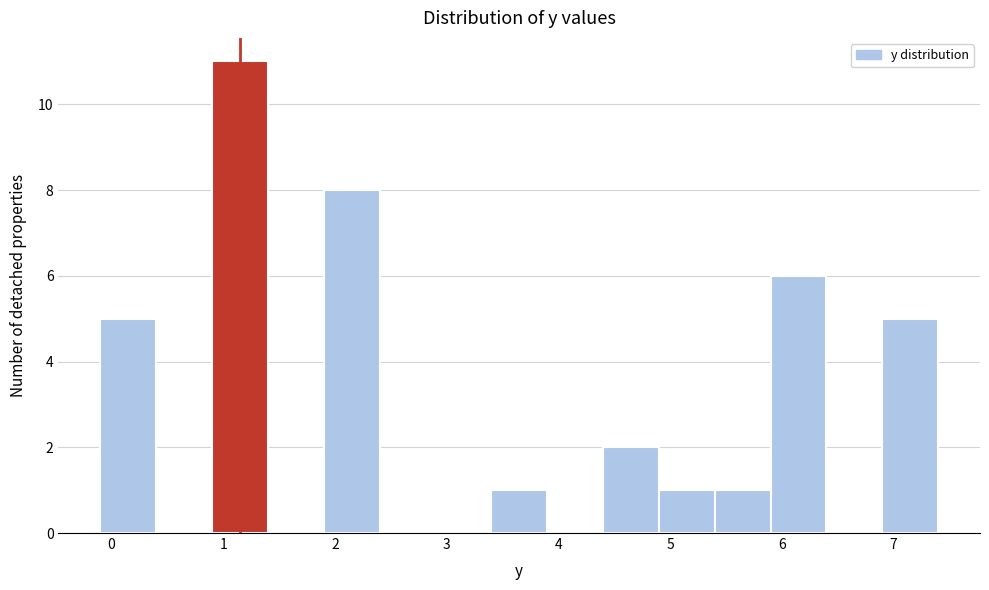

Which range on the x-axis has the tallest bar?

0.9 to 1.4